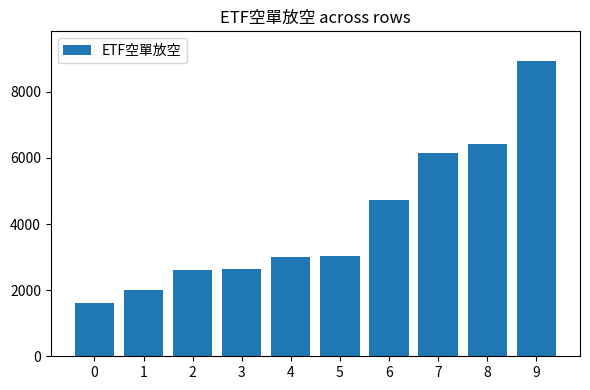

What is the difference between the maximum and minimum values?

7333